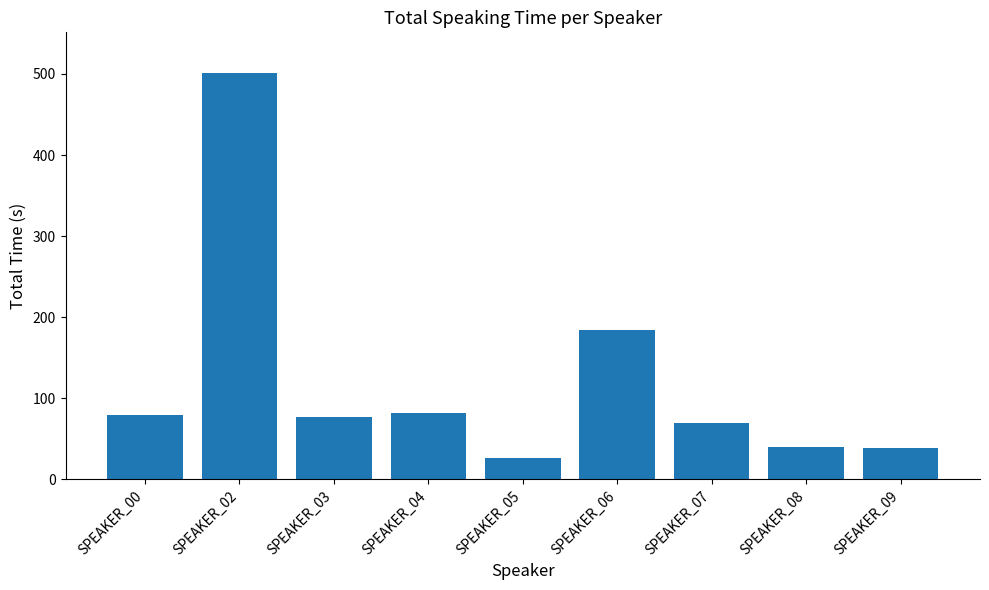

The chart shows a value of 25.7 at SPEAKER_05. True or false?

True